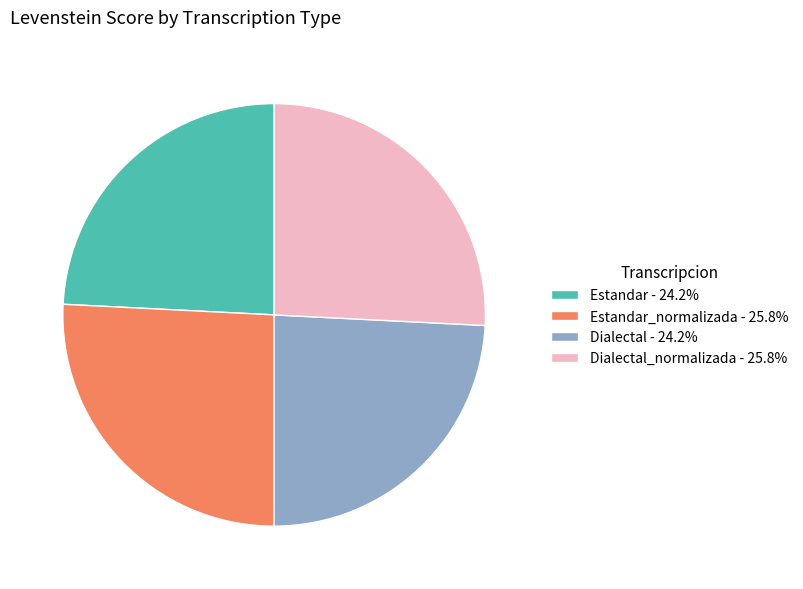

Do Dialectal_normalizada - 25.8% and Estandar_normalizada - 25.8% together represent more than half of the pie?

Yes